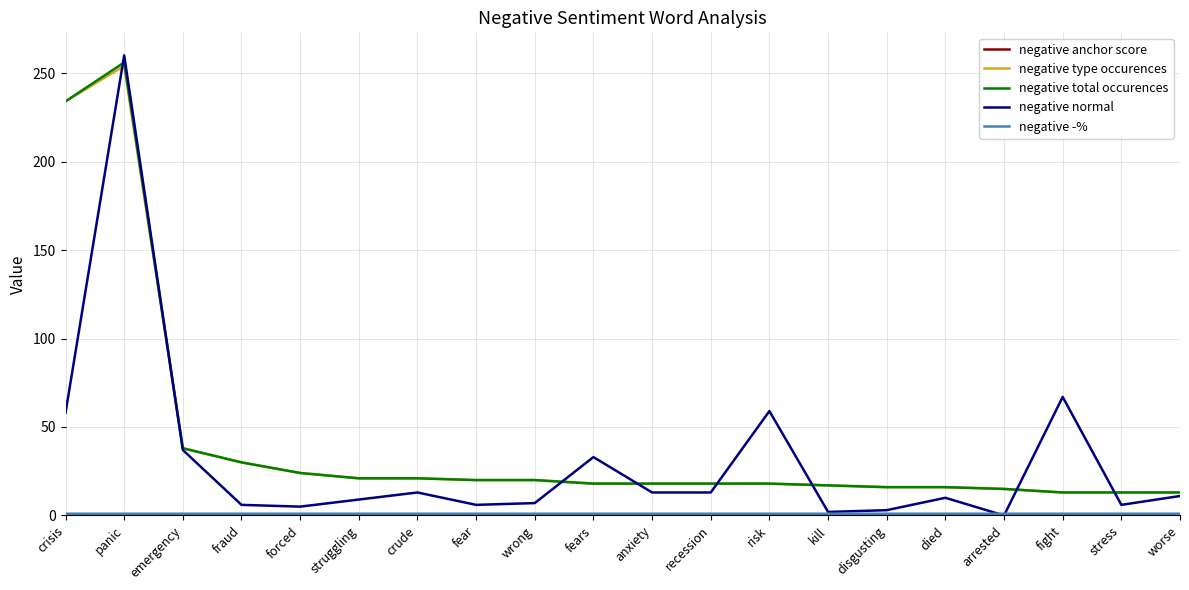

What position from the left is struggling?

6